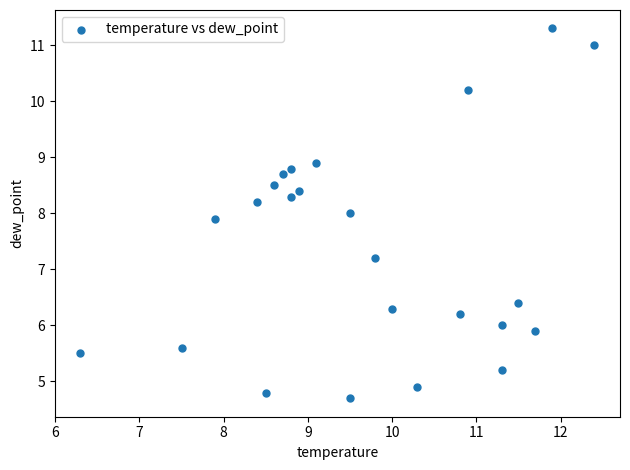

What is the range of Y values (max minus min)?

6.6